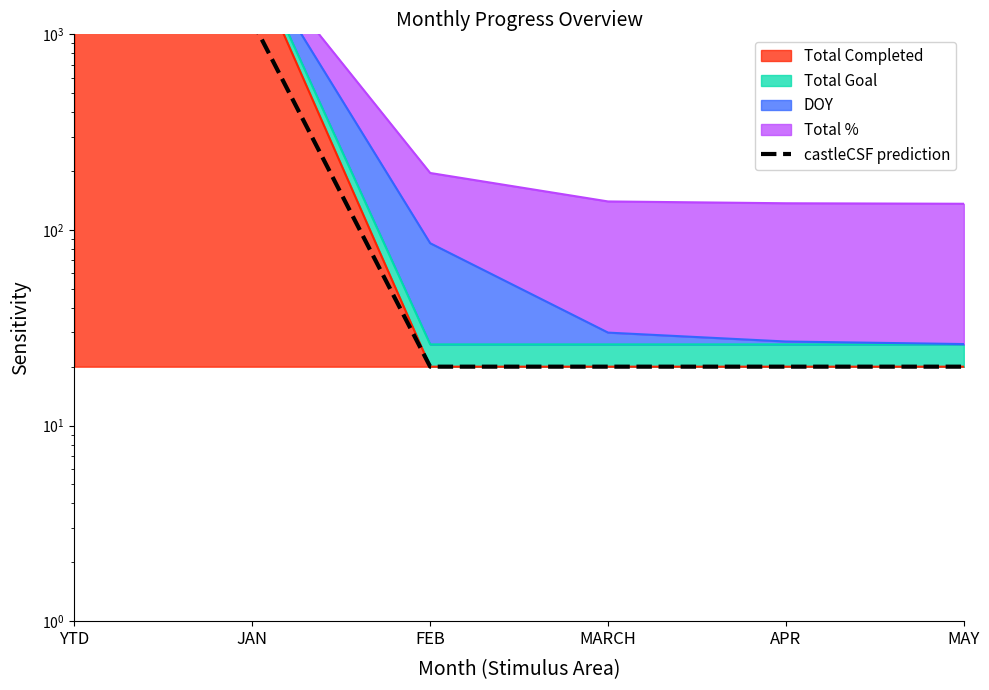

Rank the categories by value from lowest to highest.

FEB, MARCH, APR, MAY, YTD, JAN